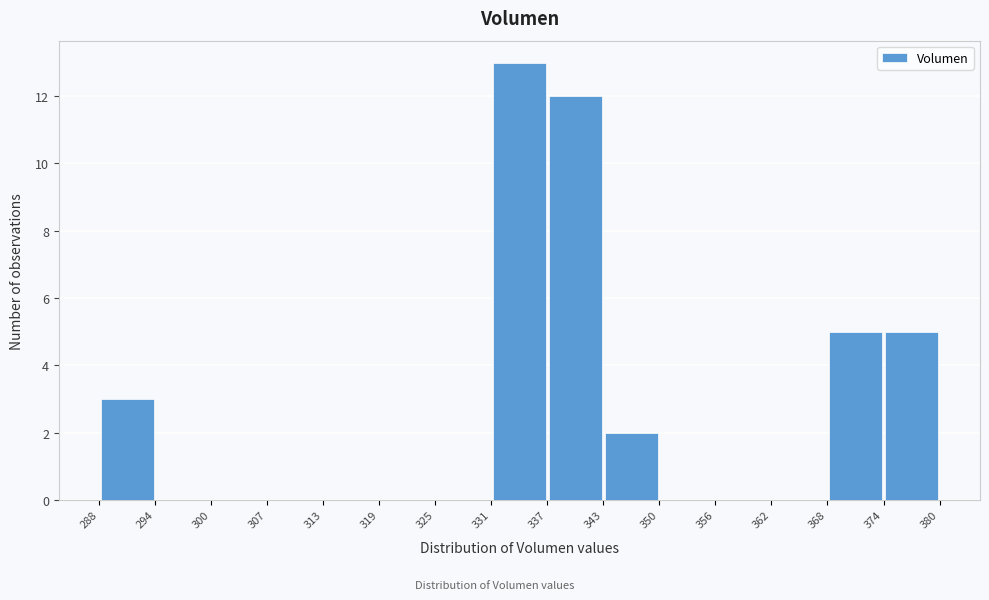

What is the height of the bar covering 374 to 380 on the x-axis? The values are not printed on the chart, so give them approximately, as read against the axis.

5